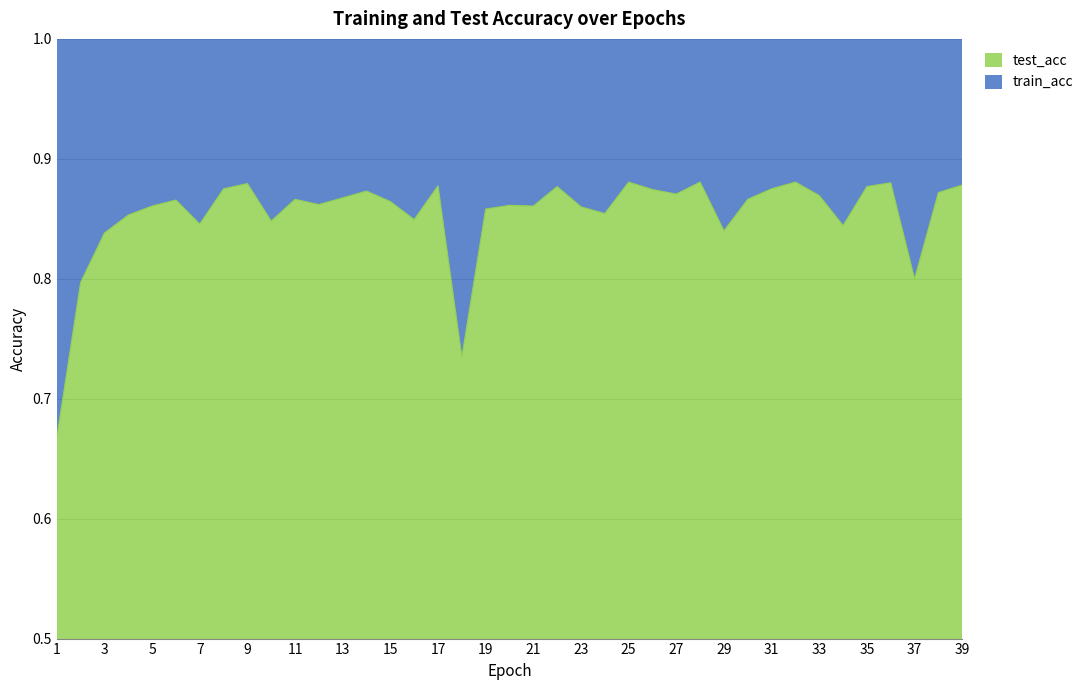

What is the sum of all values?

33.3